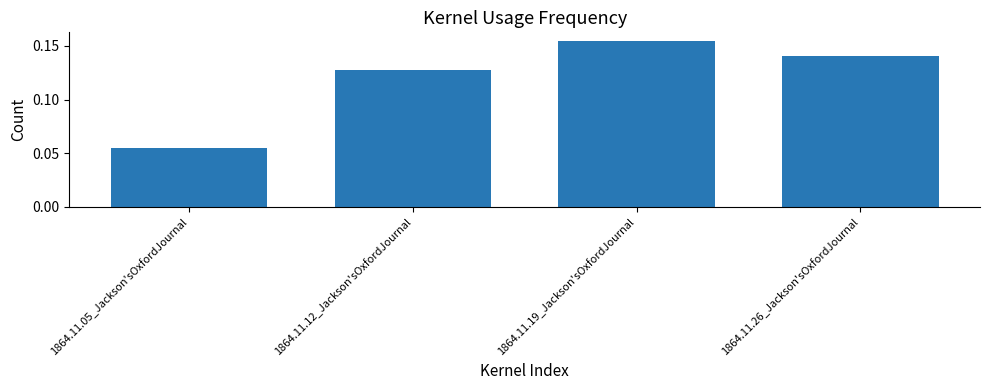

Does the chart contain stacked bars?

No